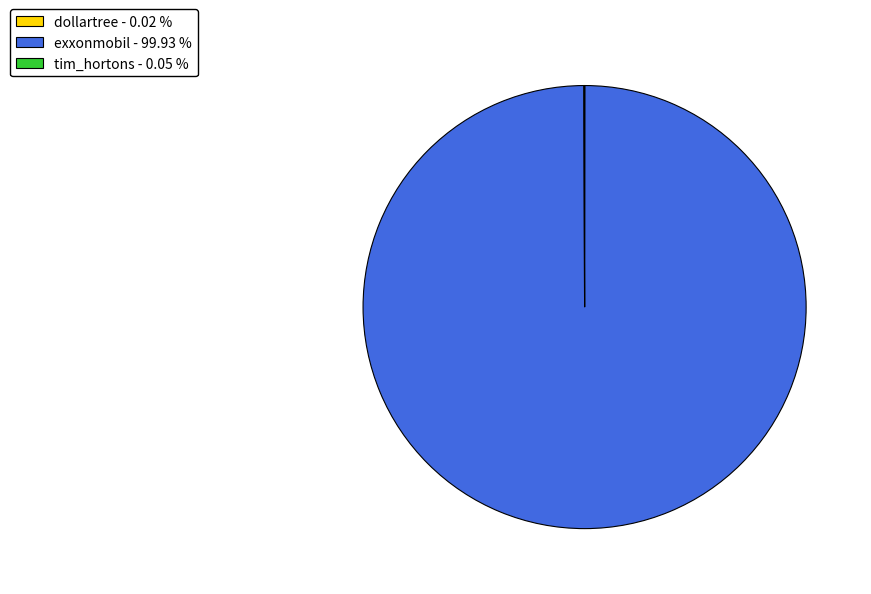

Is exxonmobil the majority of the pie?

Yes